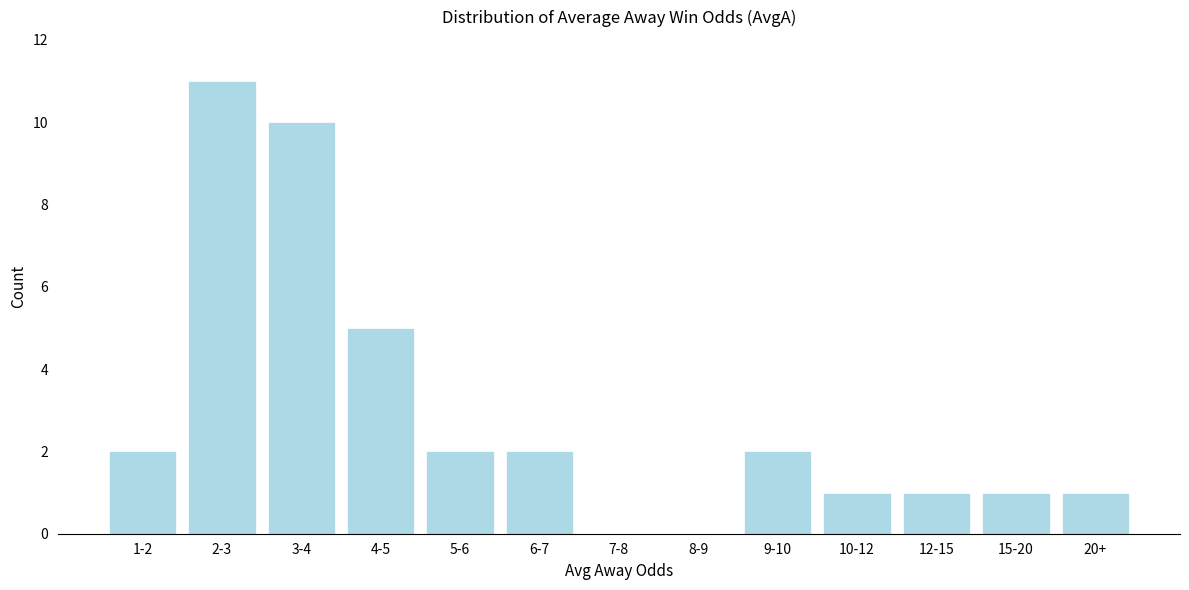

Reading left to right, transcribe all the data shown in this chart.

1-2=2	2-3=11	3-4=10	4-5=5	5-6=2	6-7=2	7-8=0	8-9=0	9-10=2	10-12=1	12-15=1	15-20=1	20+=1